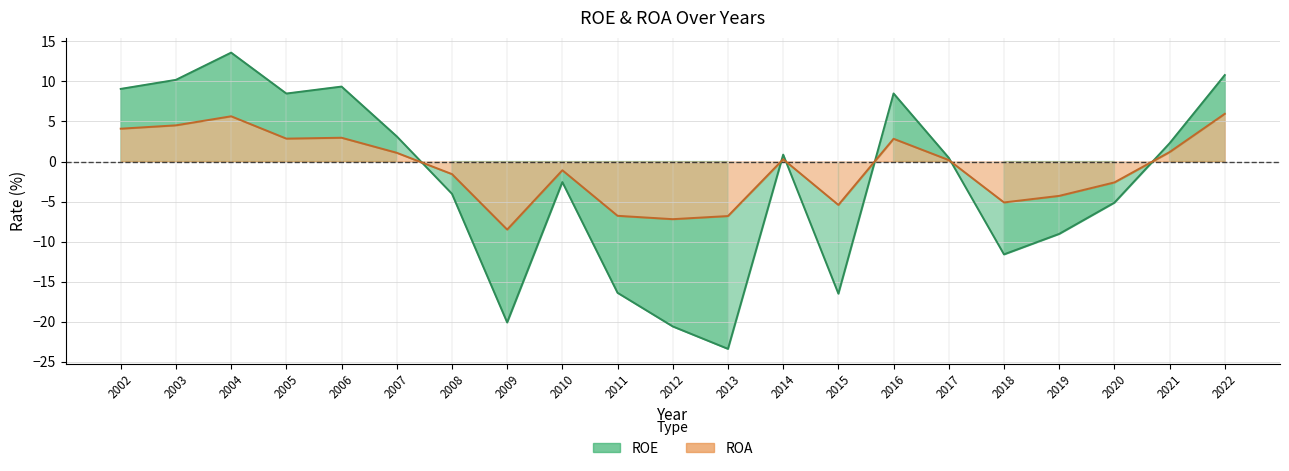

Is the value of ROA at 2022 greater than the value of ROE at 2002?

No